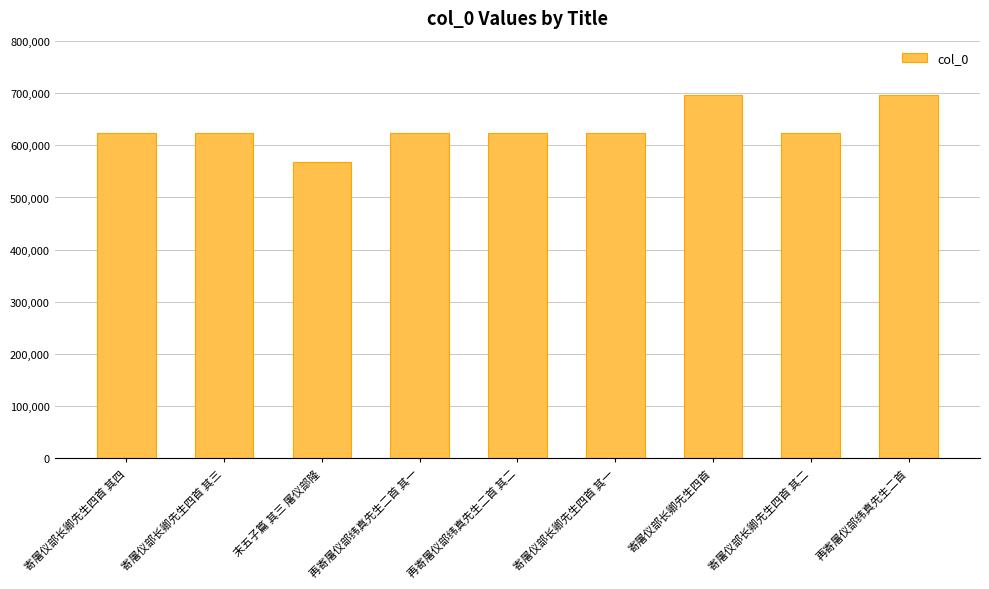

What is the smallest value displayed?

568712